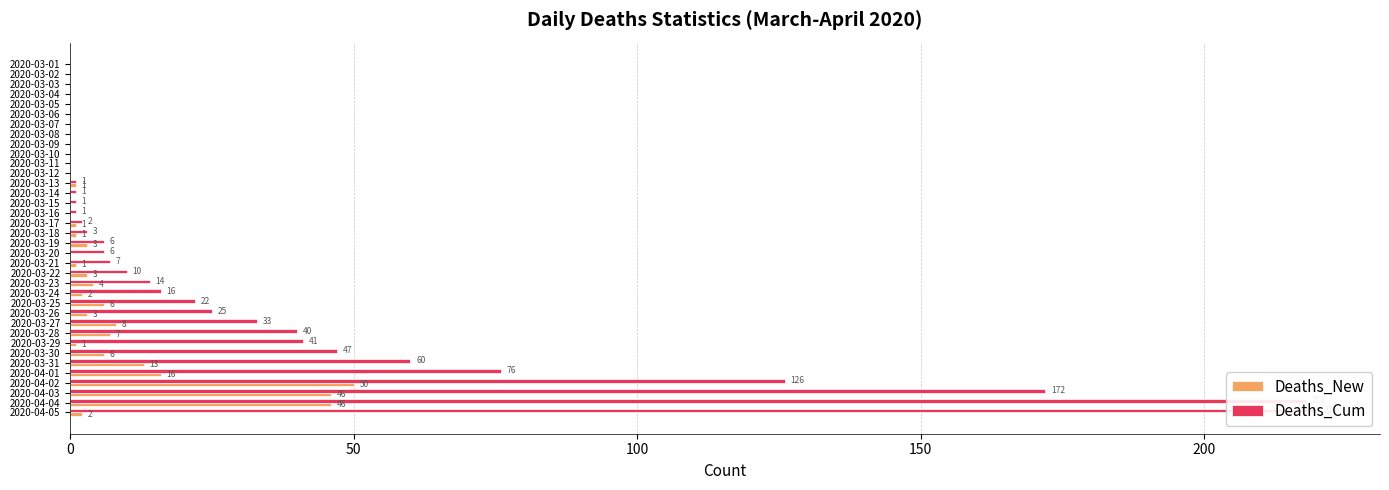

What is the maximum value for Deaths_New?

50